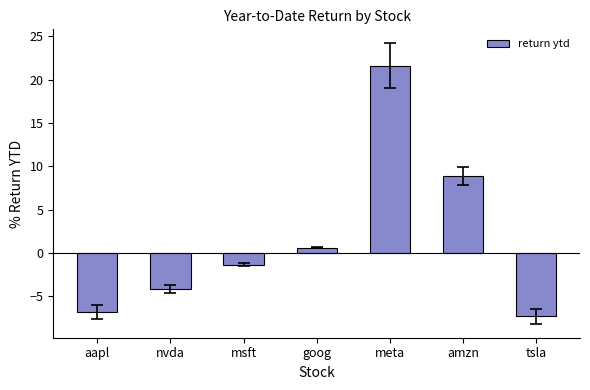

What position from the right is nvda?

6